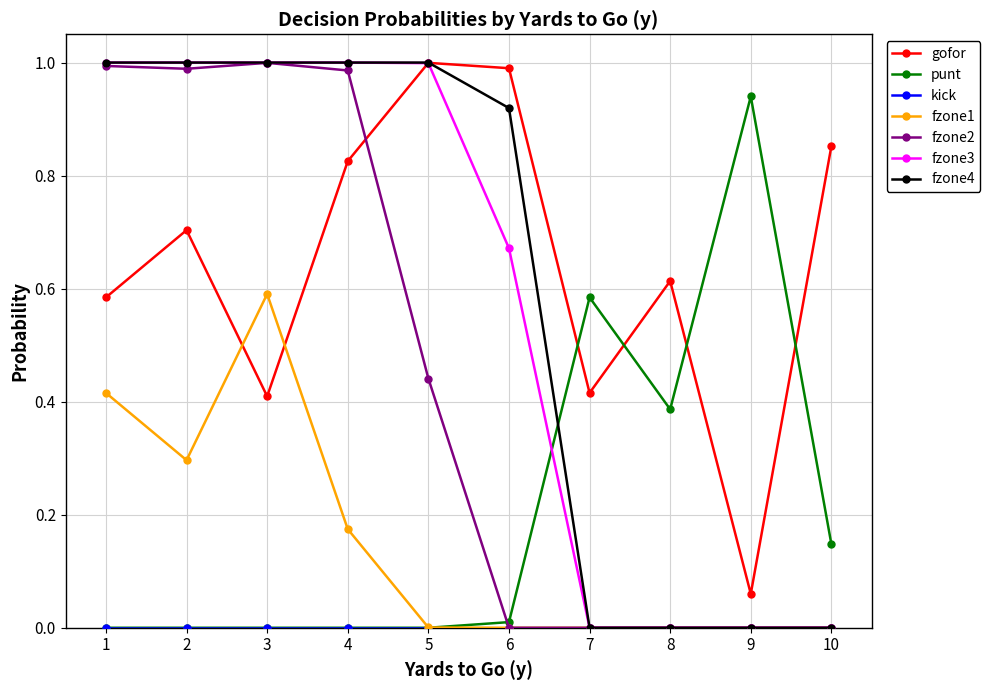

At which label is gofor closest to 0?

9